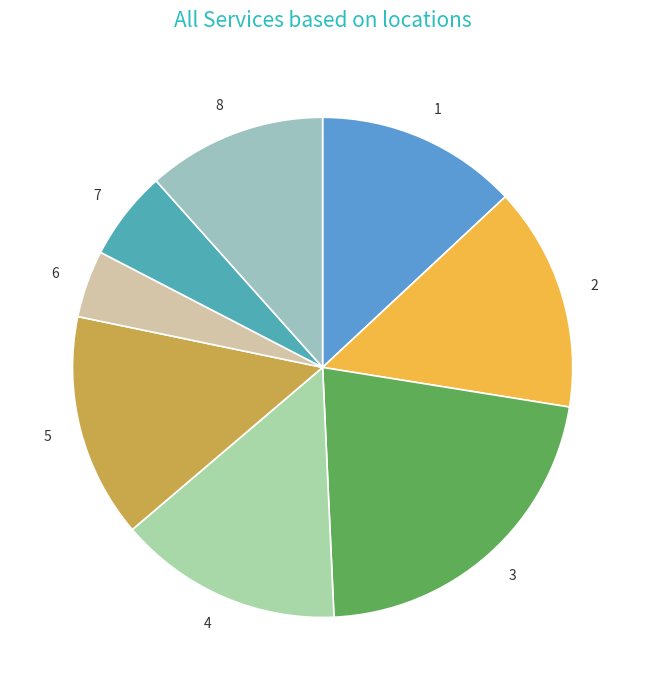

Is 1 the majority of the pie?

No